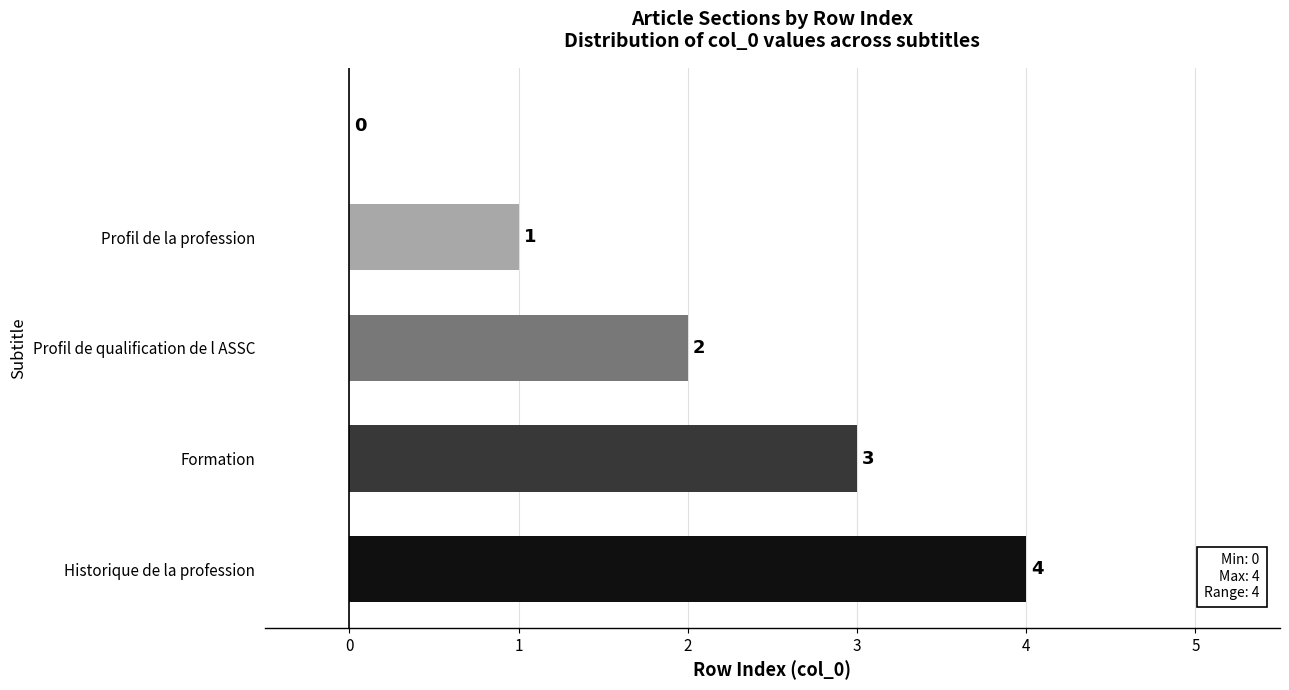

What is the sum of all values?

10